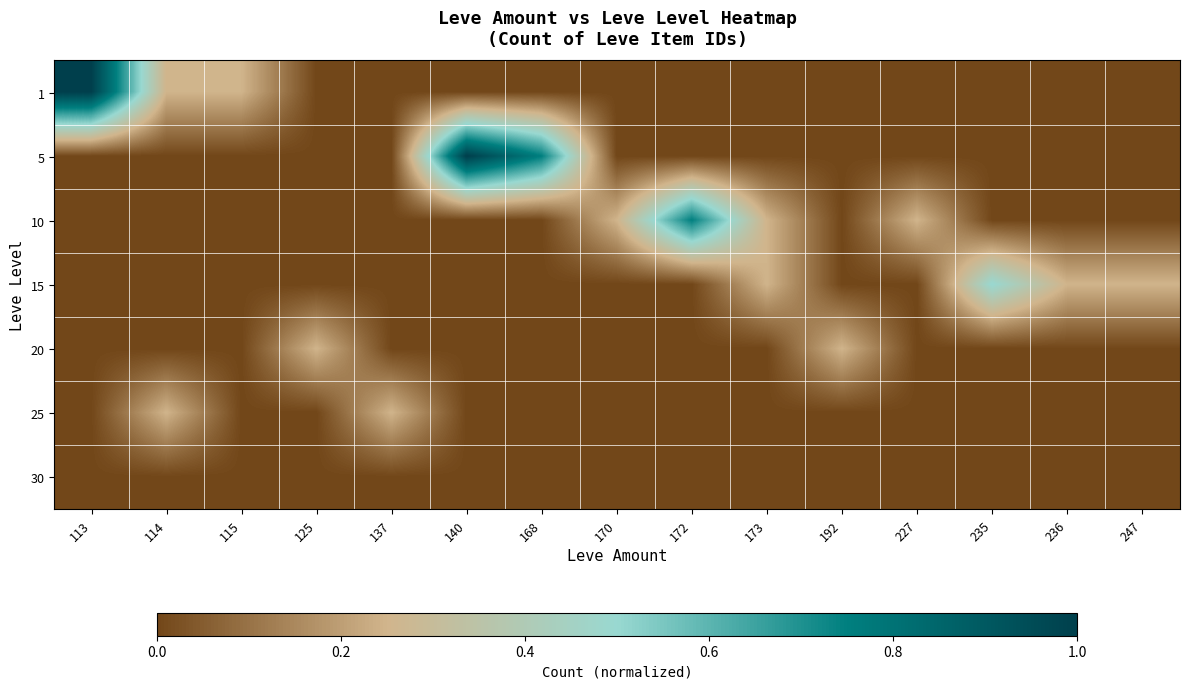

What is the spread (max minus min) of values at 168?

0.8